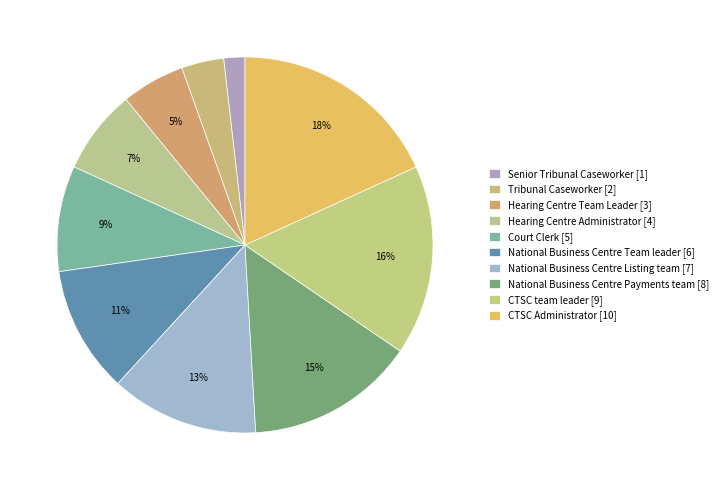

To the nearest percent, what percentage of the pie is National Business Centre Payments team?

15%